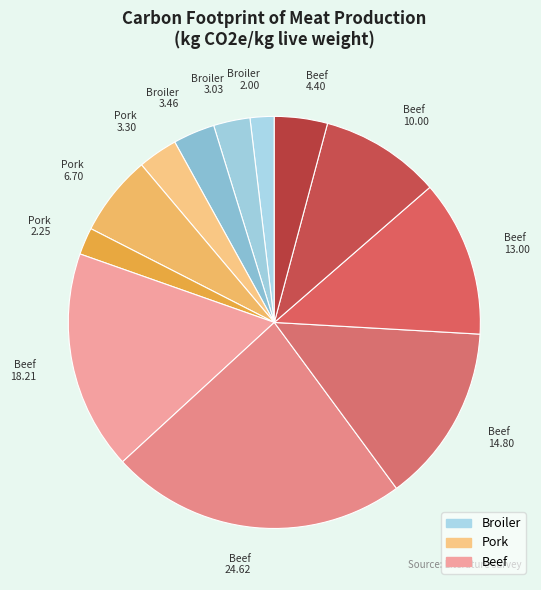

Which has a higher value, Pork 6.70 or Broiler 3.46?

Pork 6.70